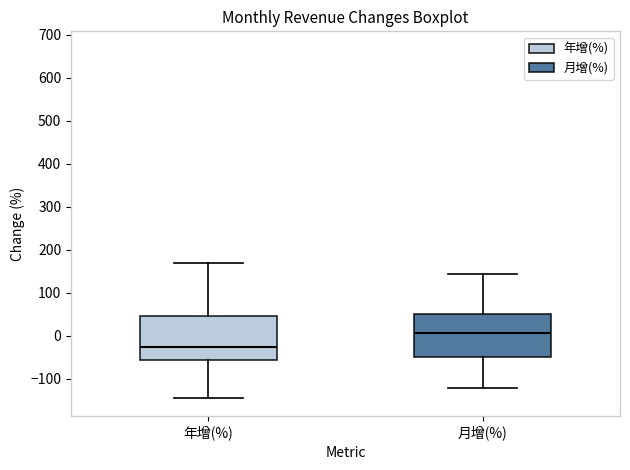

Where does the lower whisker of the box for 年增(%) end on the y-axis? The values are not printed on the chart, so give them approximately, as read against the axis.

-150